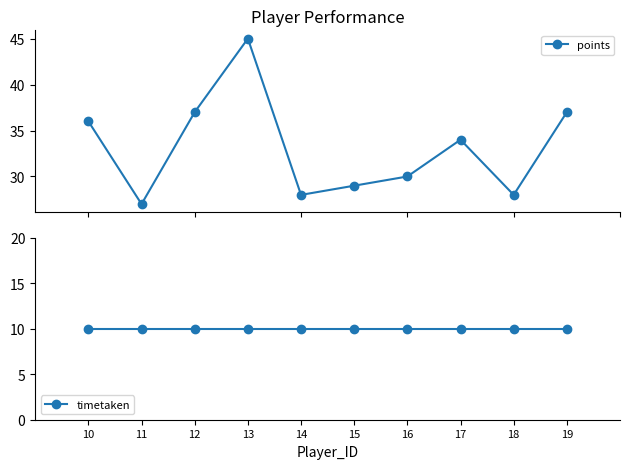

What is the sum of all timetaken values?

100